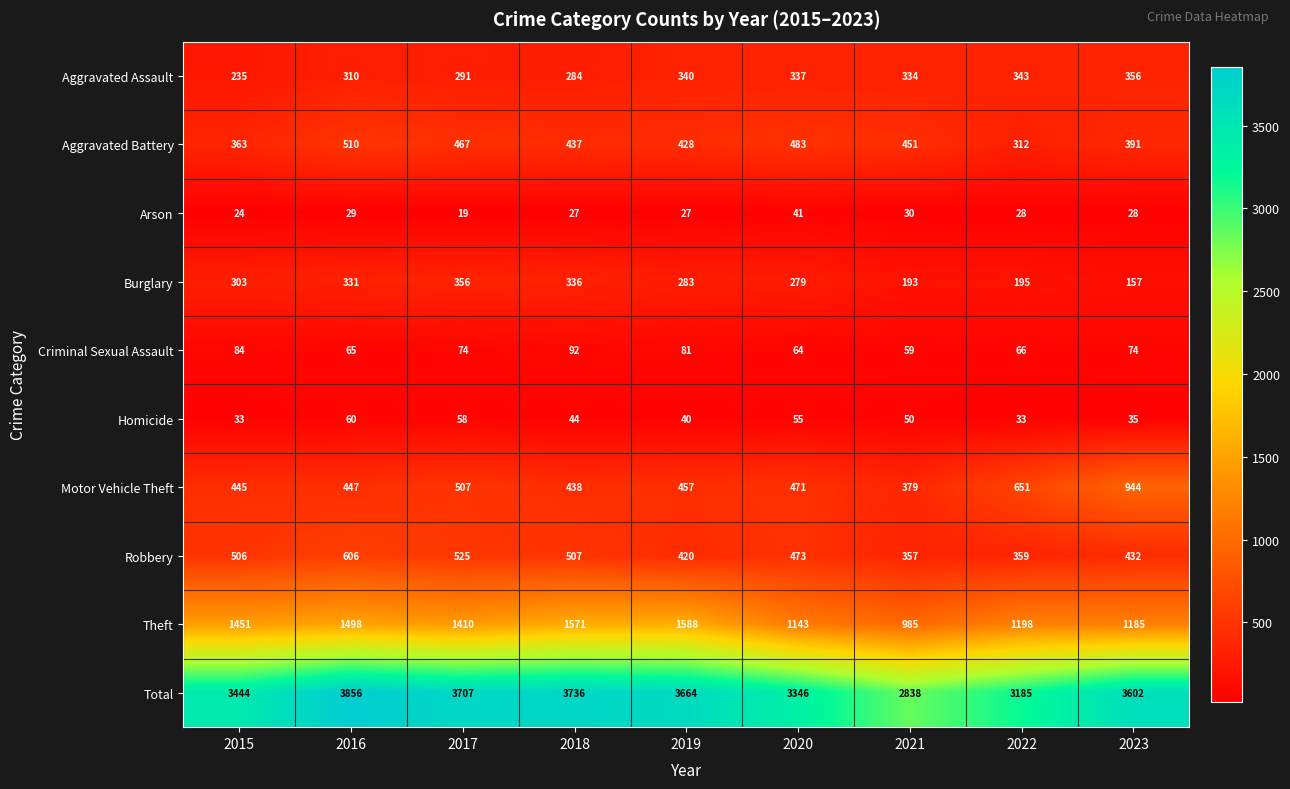

How many series are shown in this chart?

10